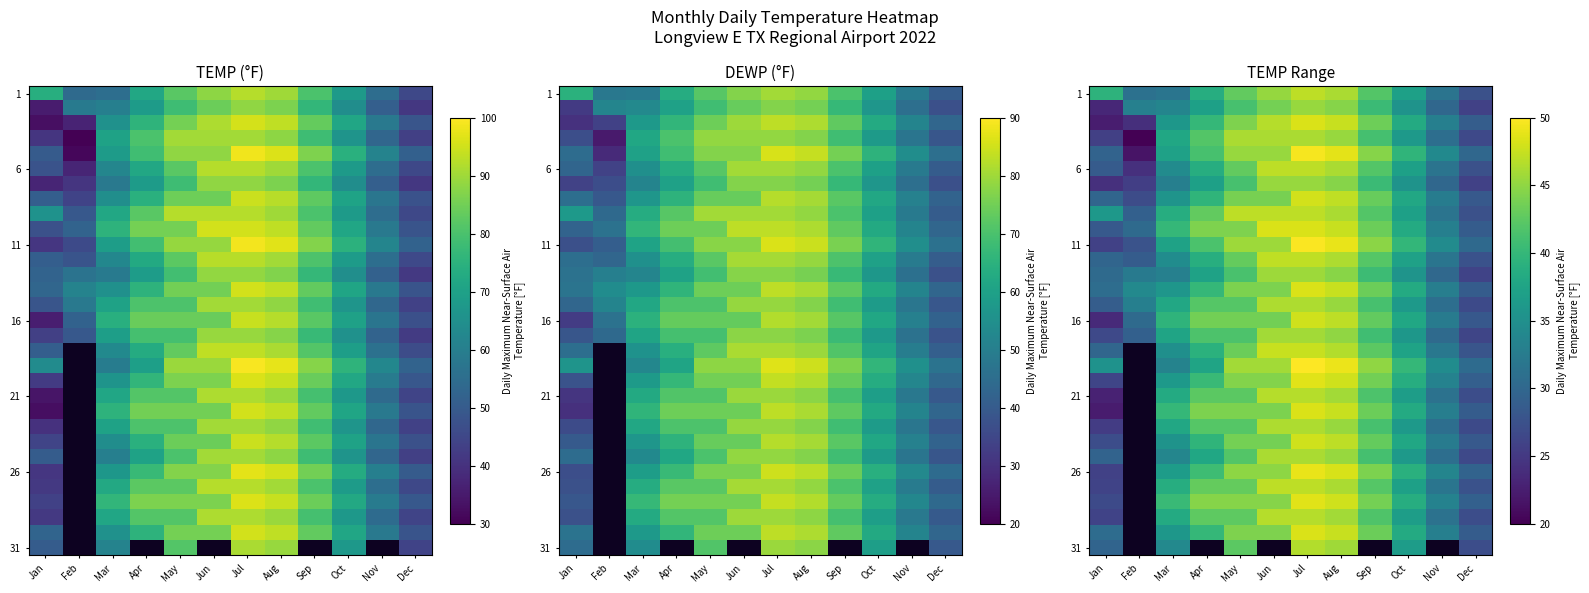

At which category is the sum across all series the highest?

Jul